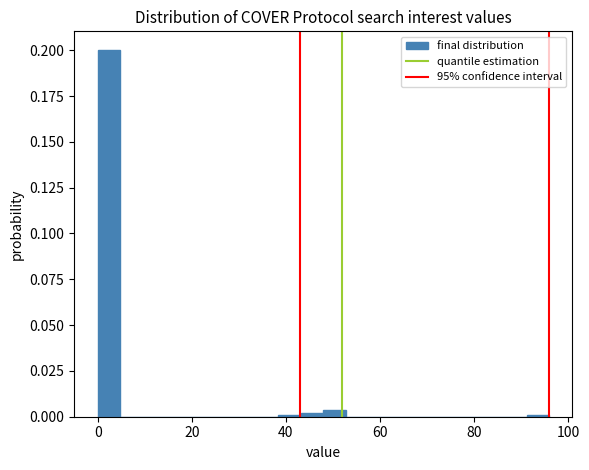

Read against the x-axis, roughly where is the centre of the tallest bar?

2